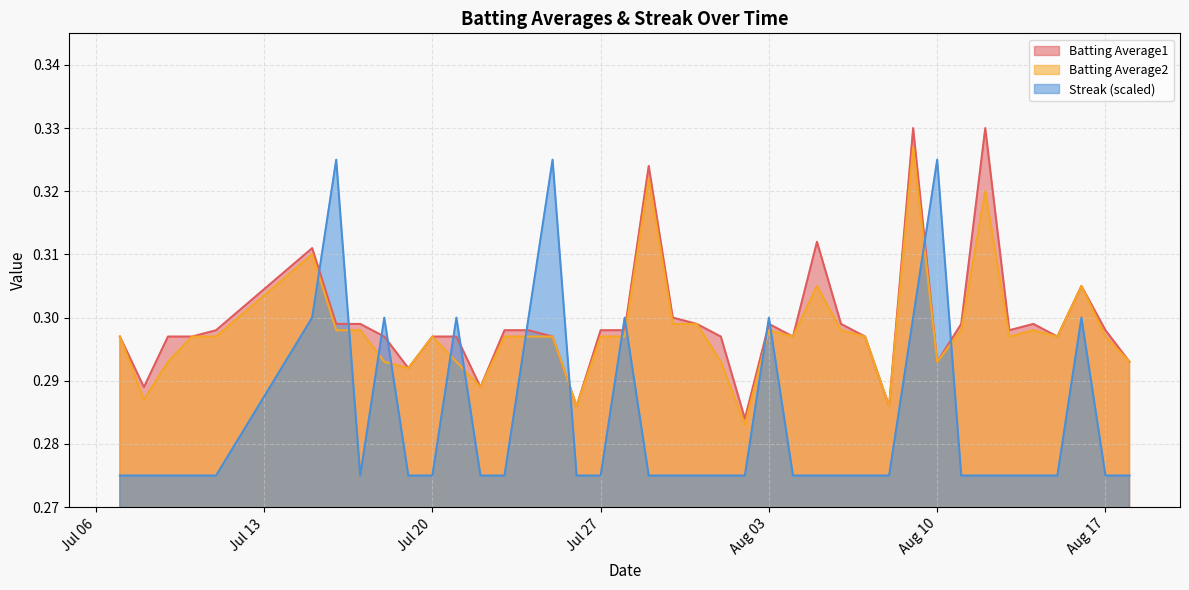

The Batting Average2 series shows 0.3 at 2010-07-29. True or false?

True